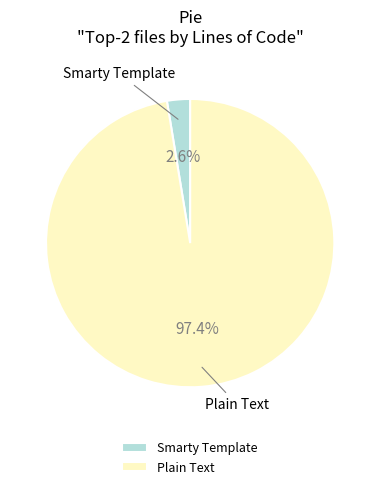

To the nearest percent, what is the difference between the largest and smallest slice percentages?

95%